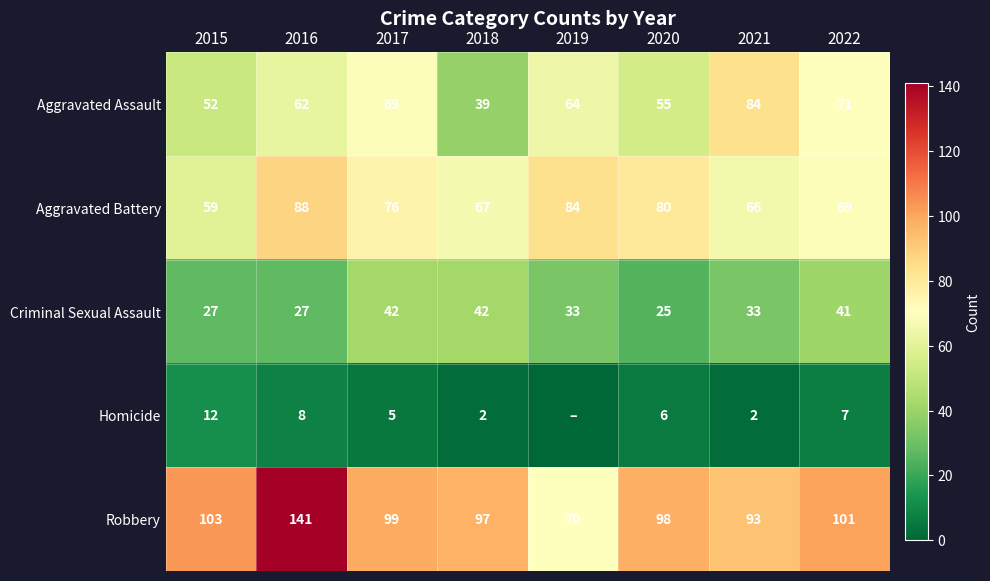

What is the minimum value for Criminal Sexual Assault?

25